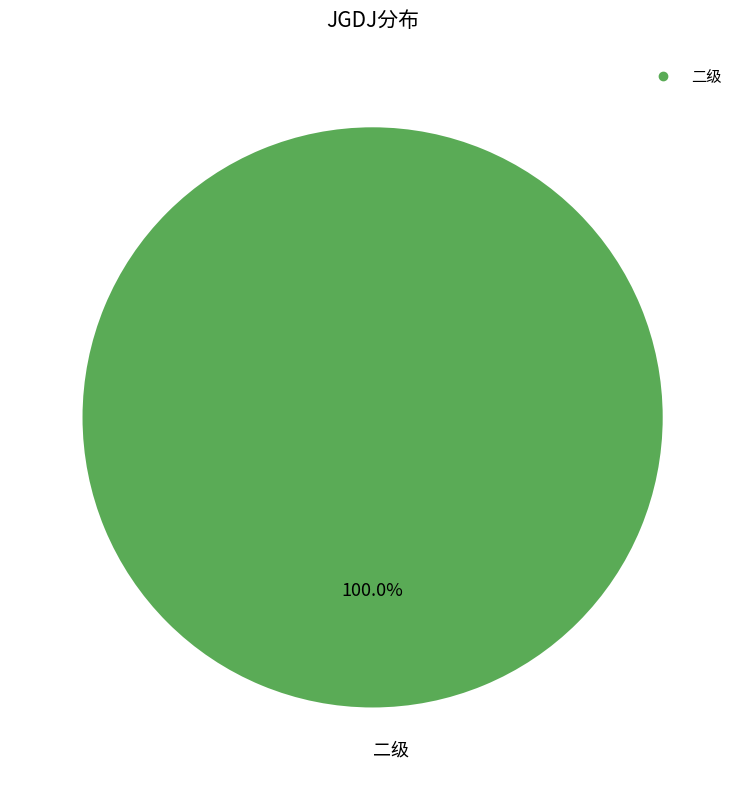

Does any single category account for the majority?

Yes